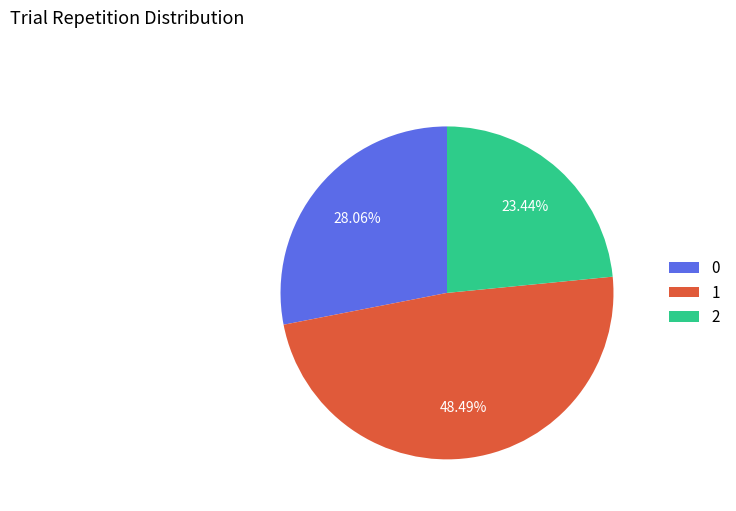

Rank the categories by value from highest to lowest.

1, 0, 2